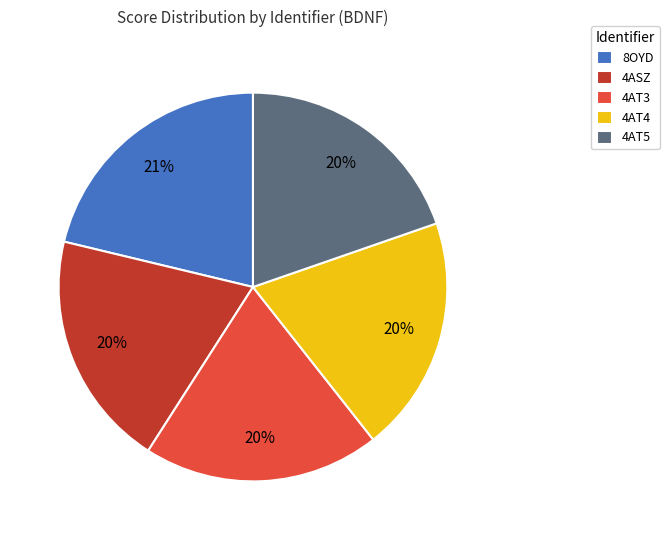

Count the number of slices in the pie.

5